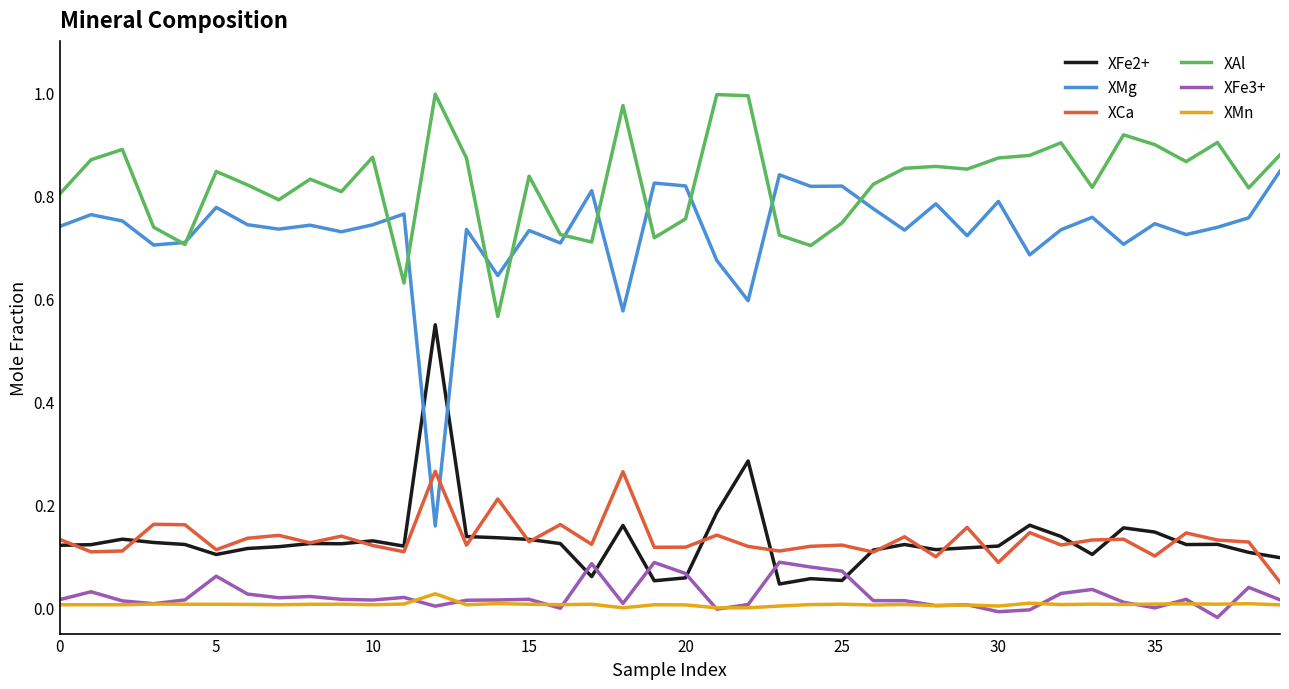

True or false: XMn and XFe2+ cross at least once.

False